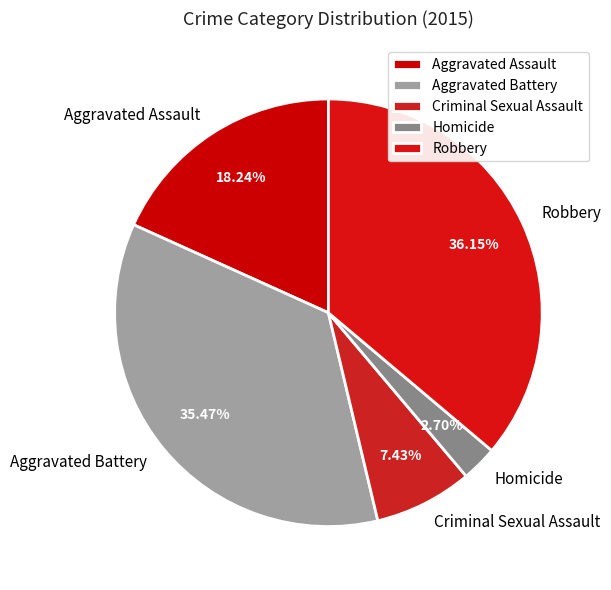

How much of the chart is everything except Criminal Sexual Assault?

92.6%